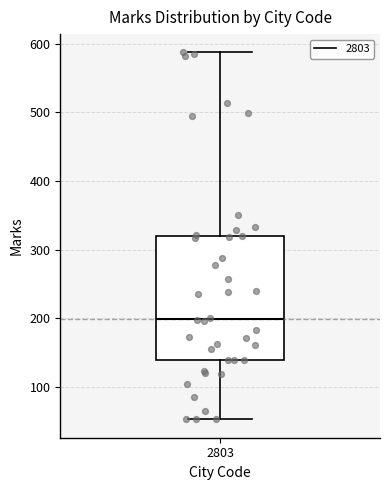

Transcribe this box plot: give where the median line is, the range the box spans, and where the two whiskers end, as read against the y-axis. The values are not printed on the chart, so give them approximately, as read against the axis.

median 200, box 140 to 320, whiskers 50 to 590